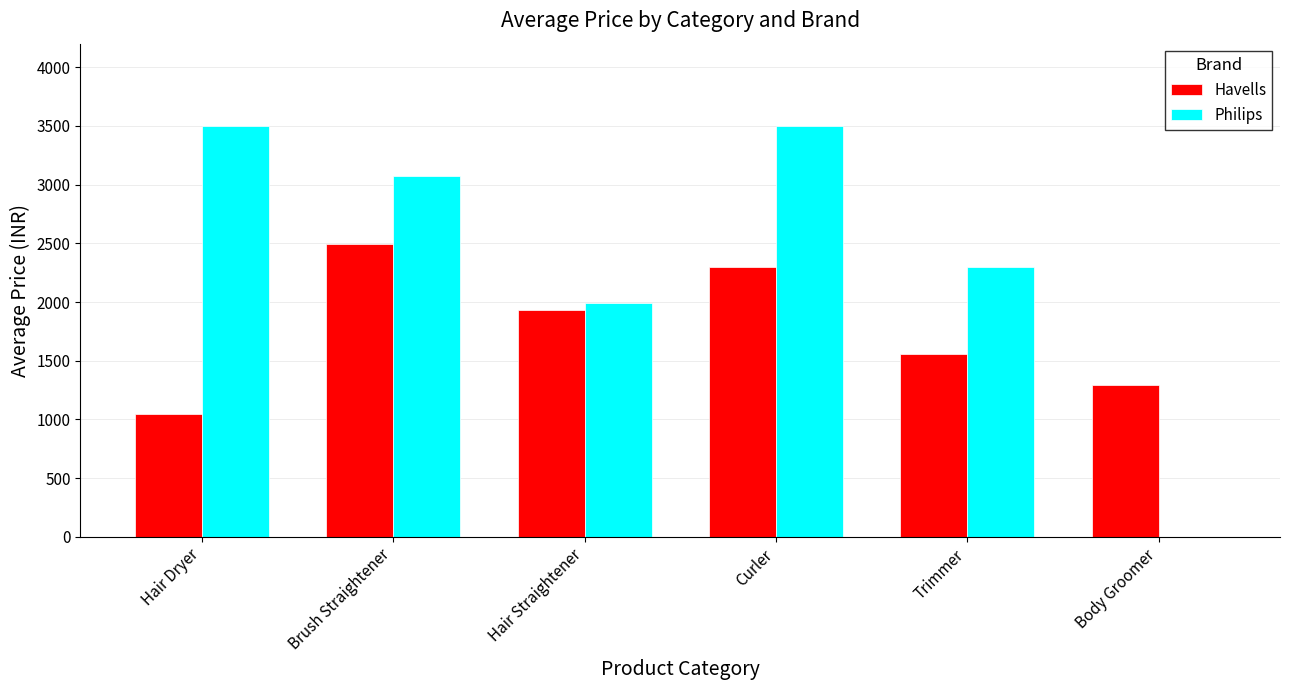

Which series has the widest spread of values?

Philips